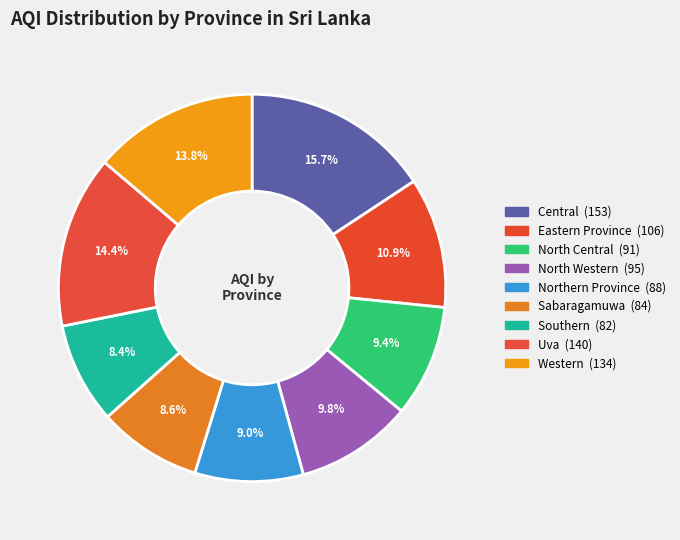

Does any single category account for the majority?

No